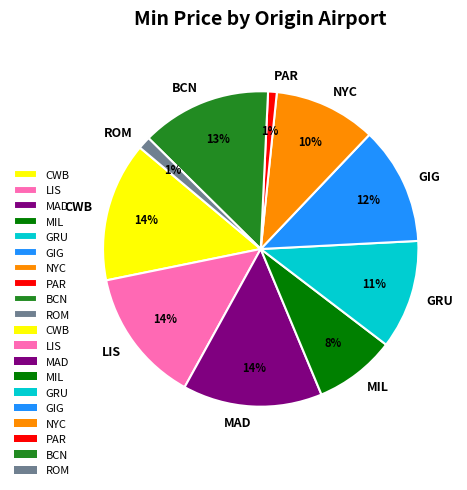

Combined, do BCN and GRU account for over 50%?

No